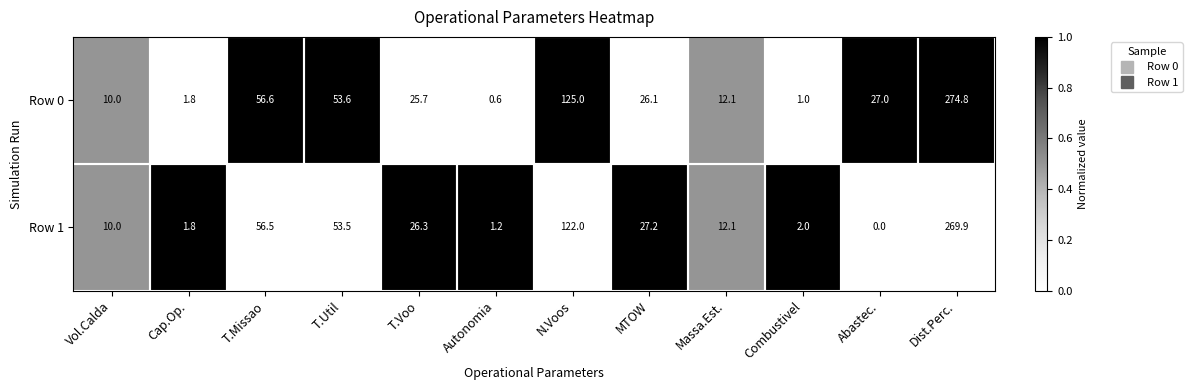

What is the approximate value of Row 0 at T.Missao?

56.6